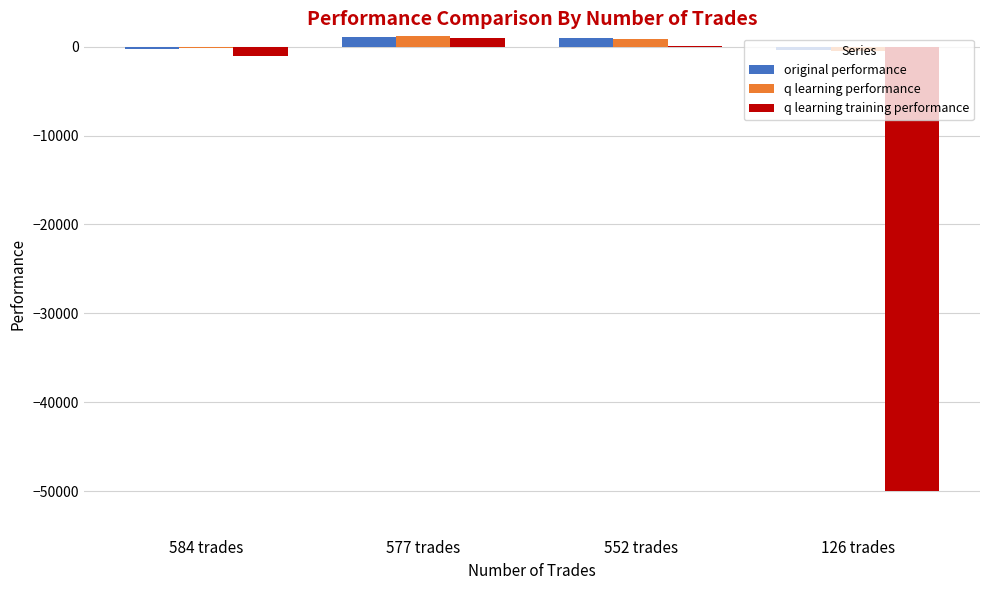

What is the total value across all series at 584 trades?

-1538.5